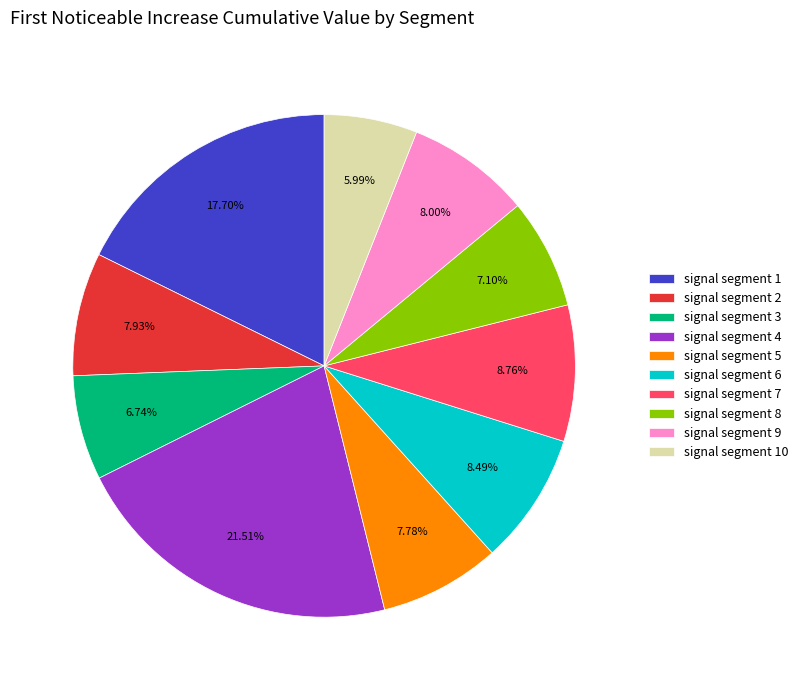

How many slices are in this pie chart?

10